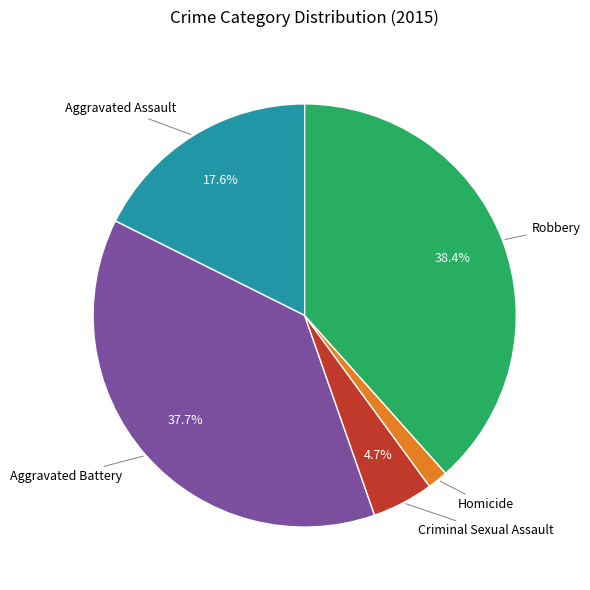

Between Robbery and Criminal Sexual Assault, which is larger?

Robbery